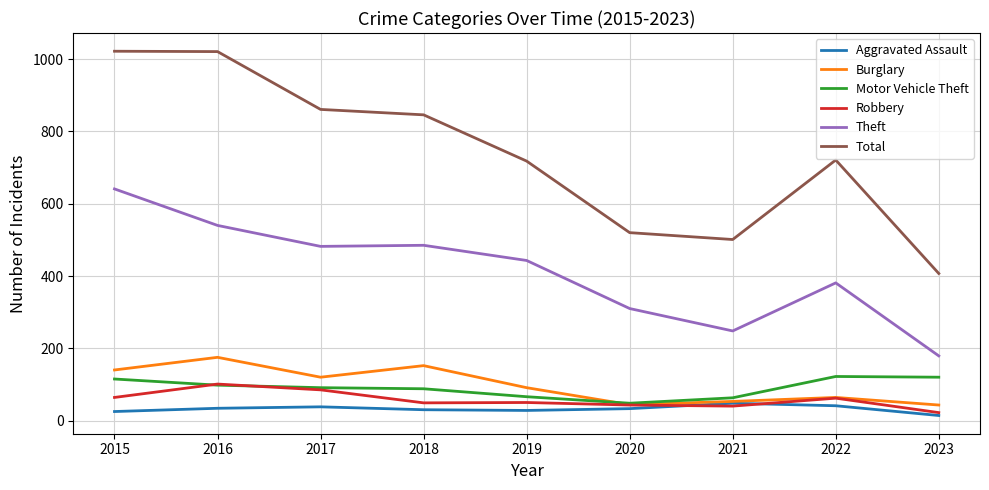

Does the chart display data point markers on the line(s)?

No